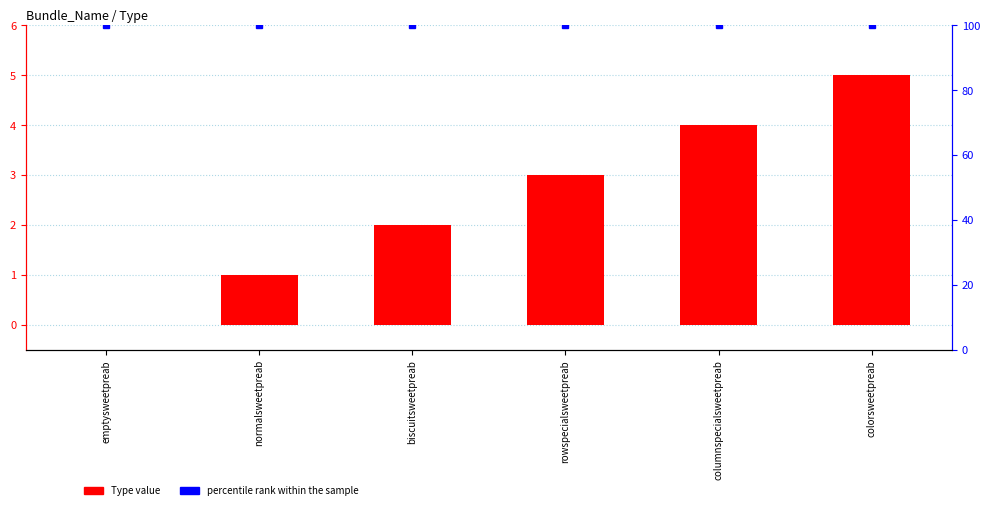

Does the chart contain any negative values?

No